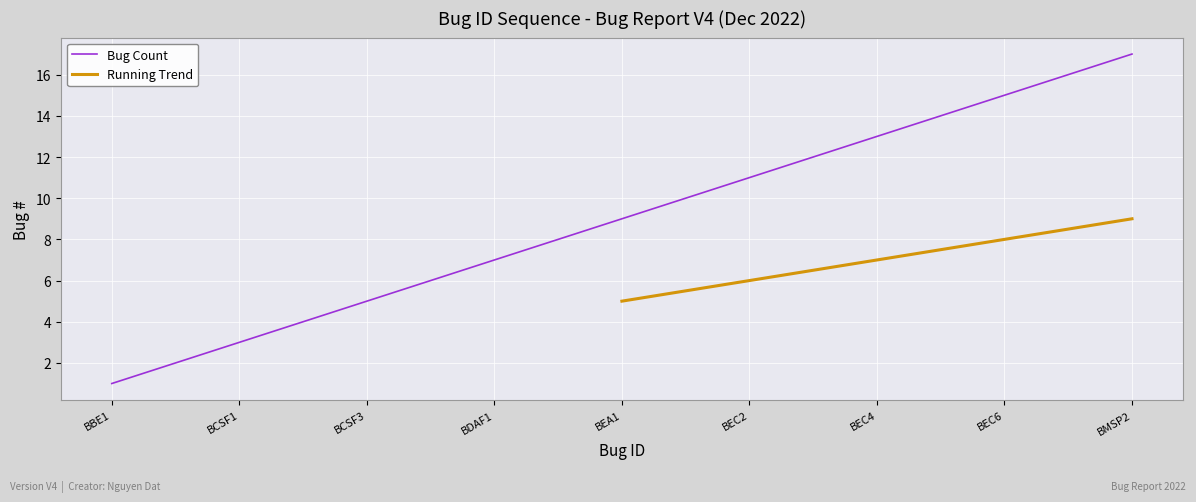

How many values are below 9?

8